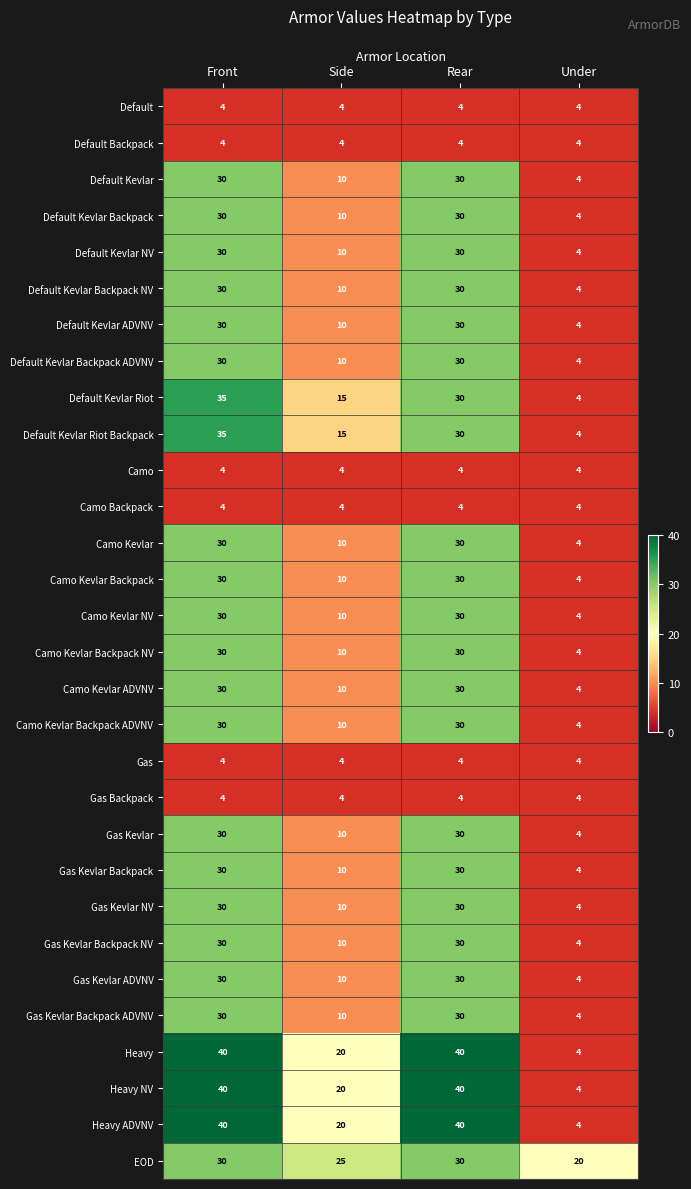

Which series has the largest total across all categories?

EOD